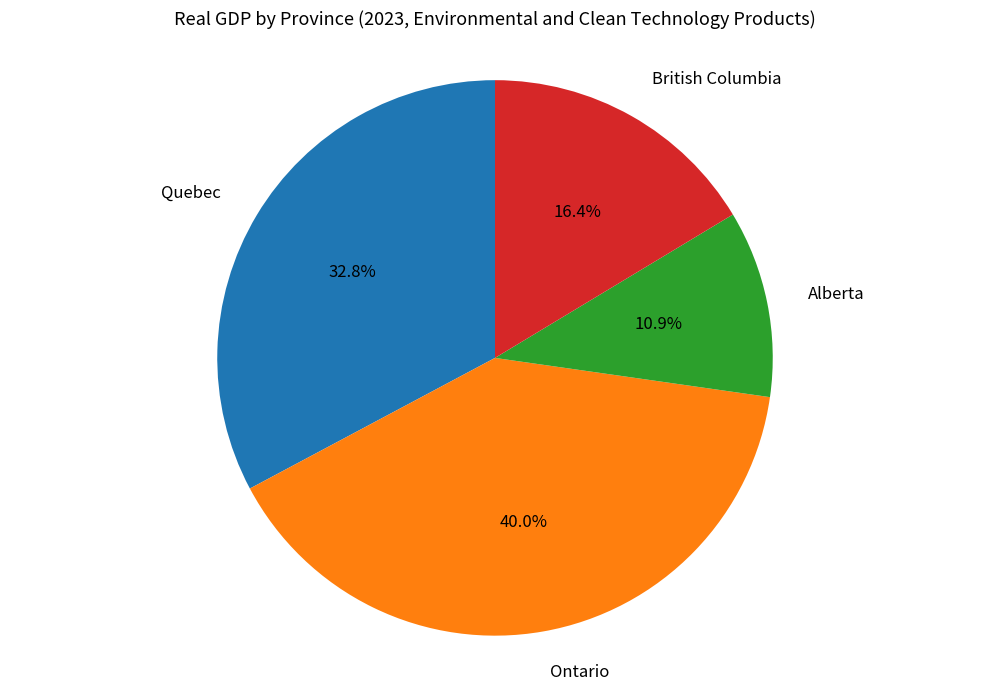

Does any single category account for the majority?

No